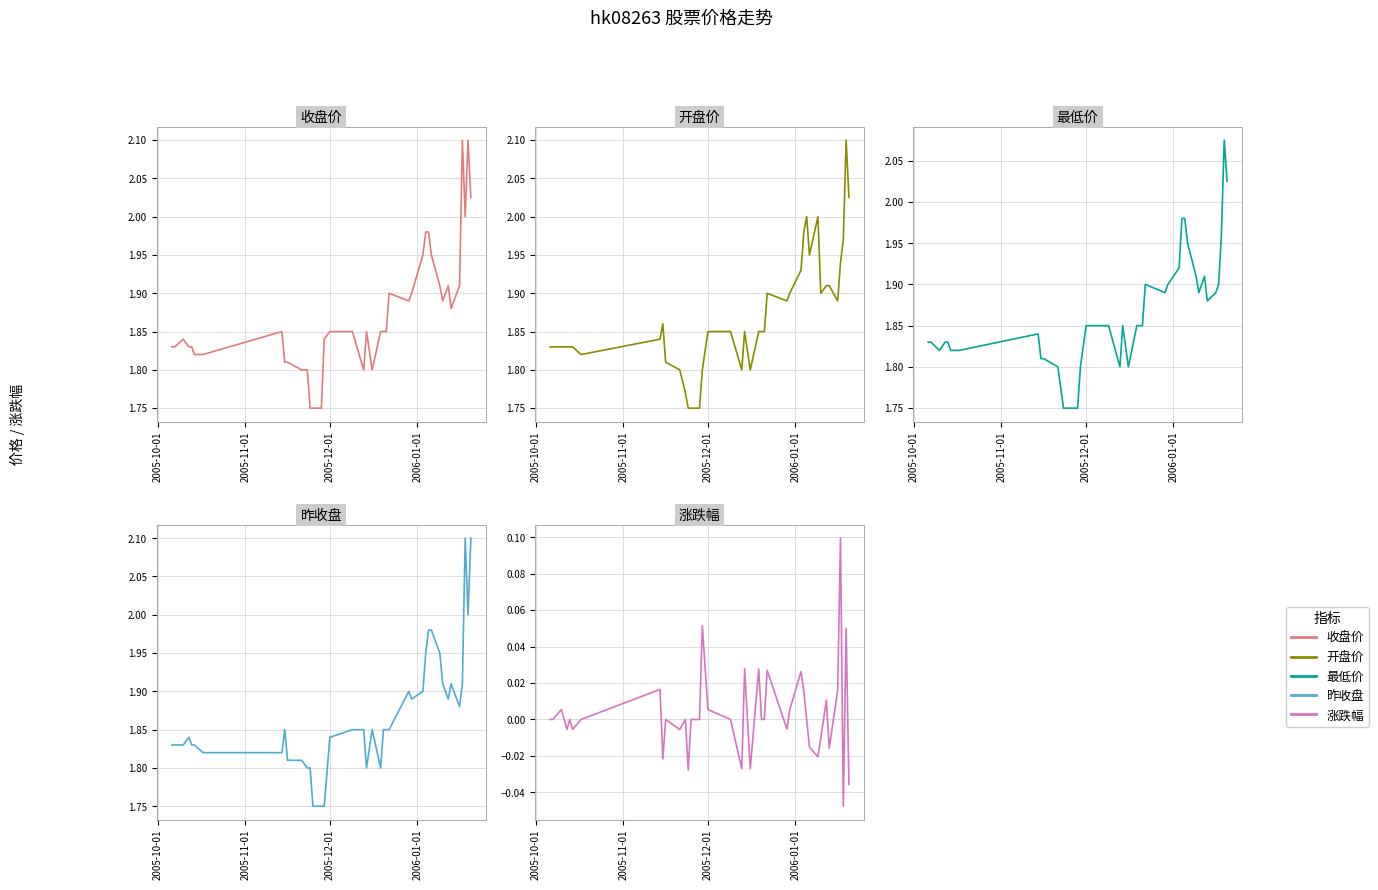

What is the maximum value shown in the chart?

2.1